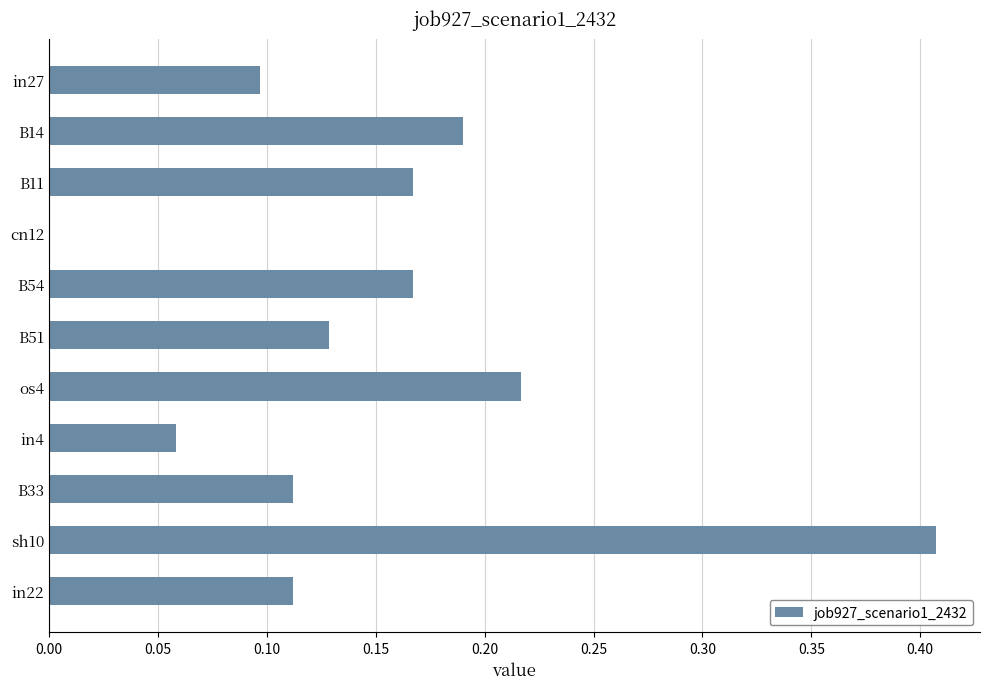

Which category has the highest value across all series?

sh10